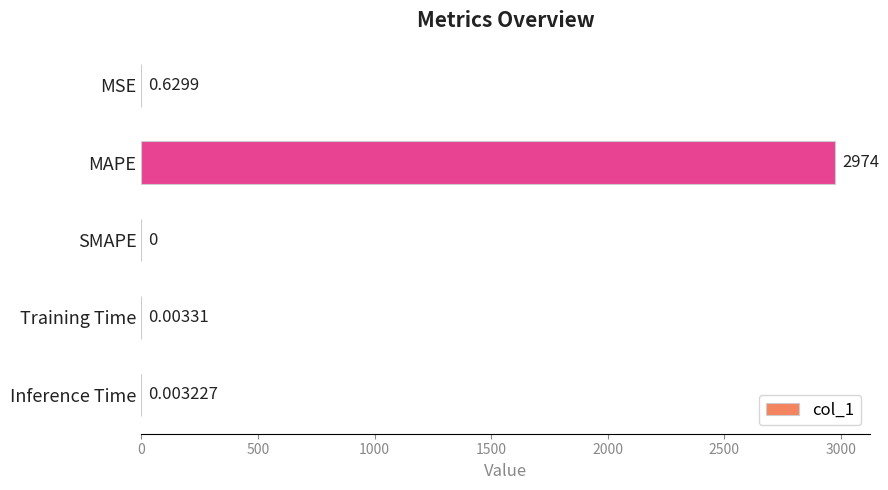

Where is the data nearest to the value 1486?

MSE